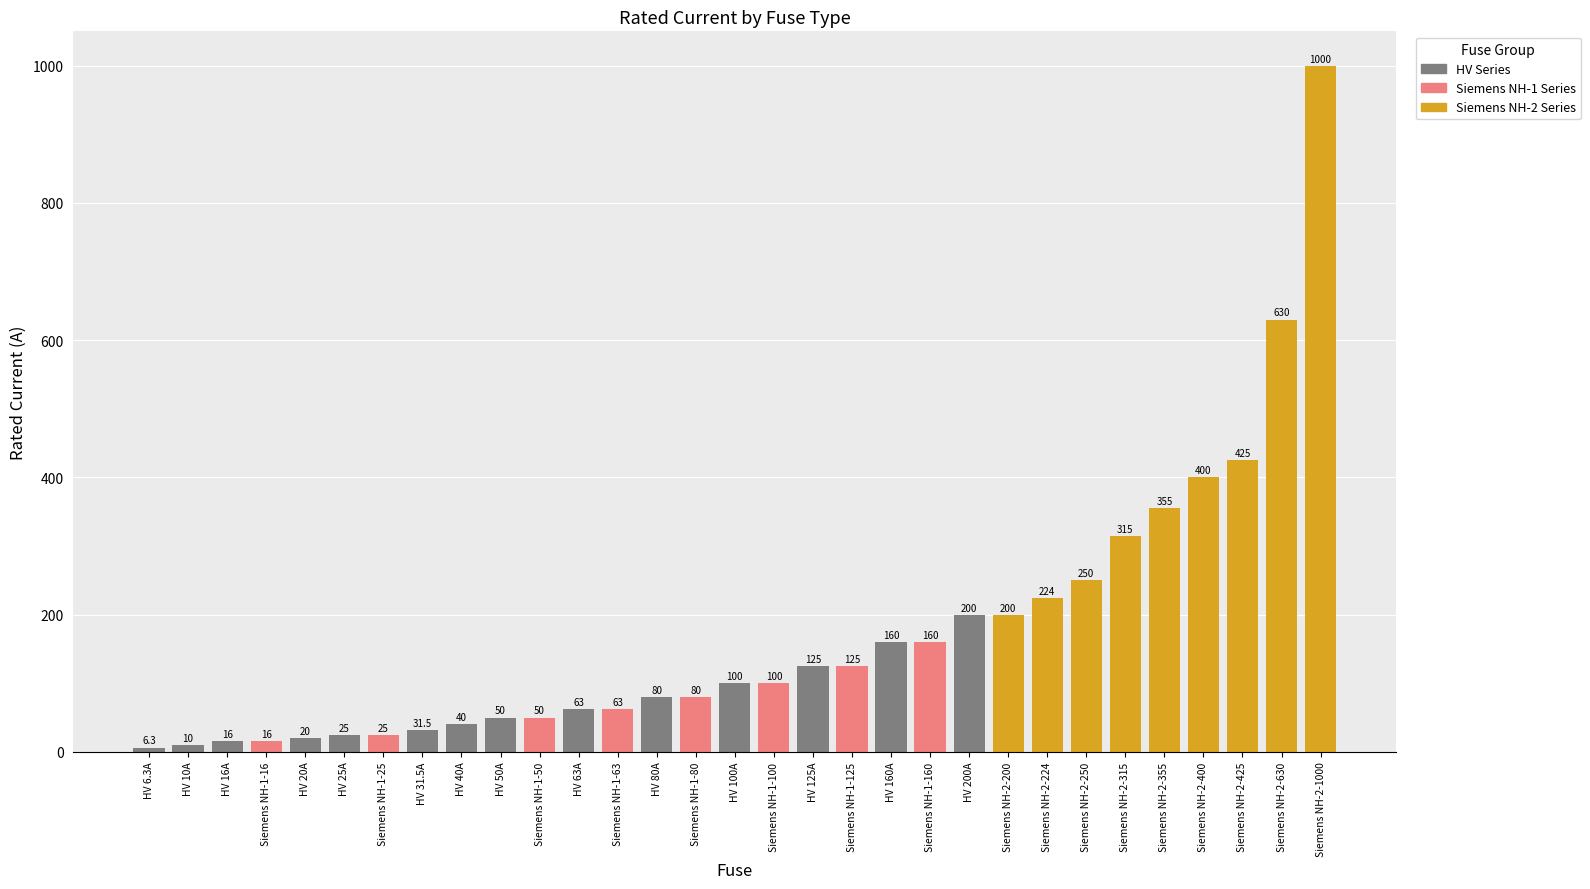

What is the label of the 3rd bar from the left?

HV 16A